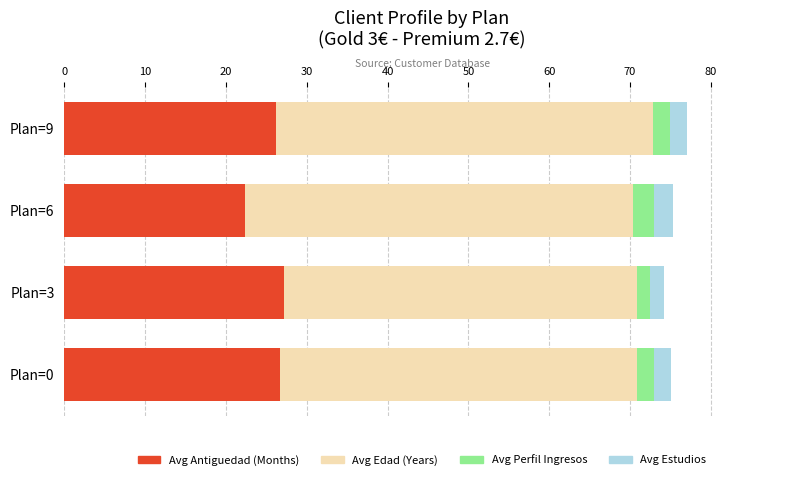

What is the lowest value of the Avg Antiguedad (Months) series?

22.4